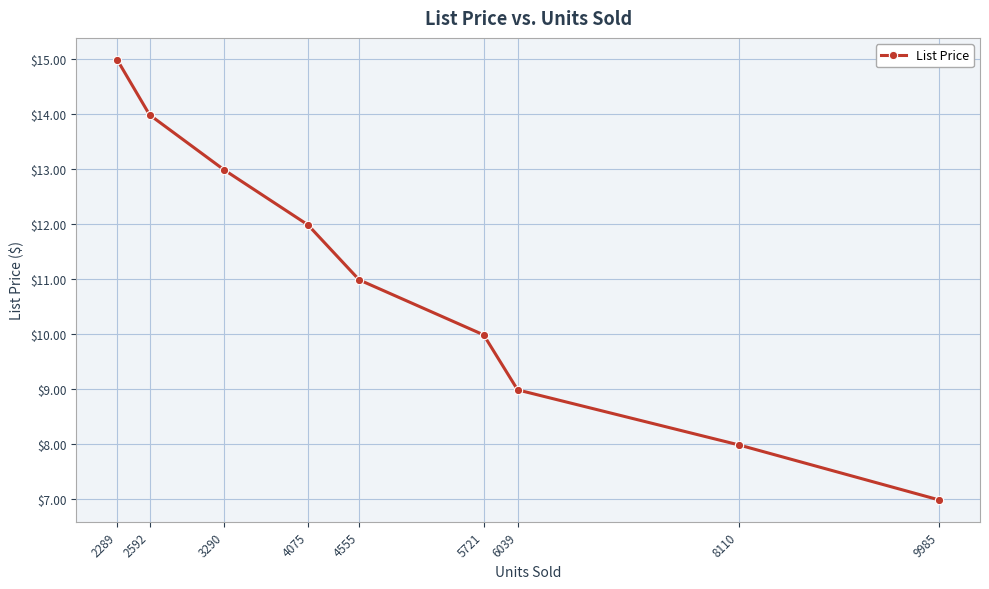

The chart shows a value of 4.2 at 8110. True or false?

False